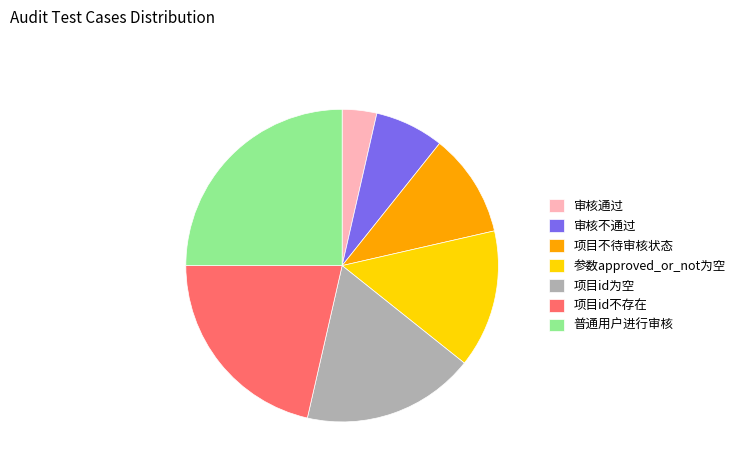

Rank the categories by value from lowest to highest.

审核通过, 审核不通过, 项目不待审核状态, 参数approved_or_not为空, 项目id为空, 项目id不存在, 普通用户进行审核